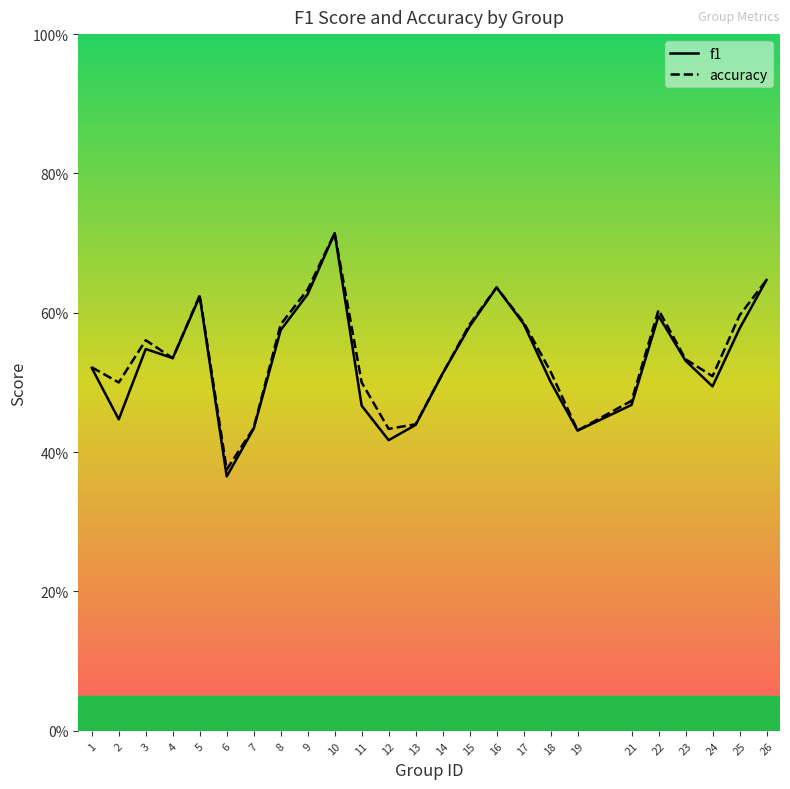

At which category is the sum across all series the highest?

10